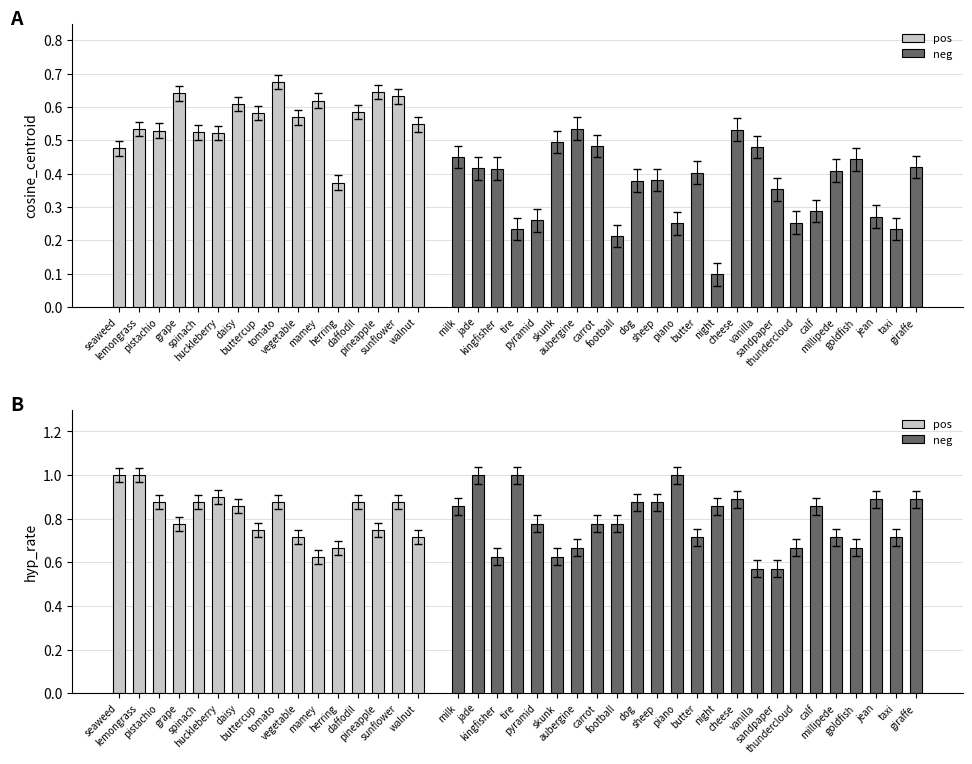

The cosine_centroid series shows 0.4 at jade. True or false?

True